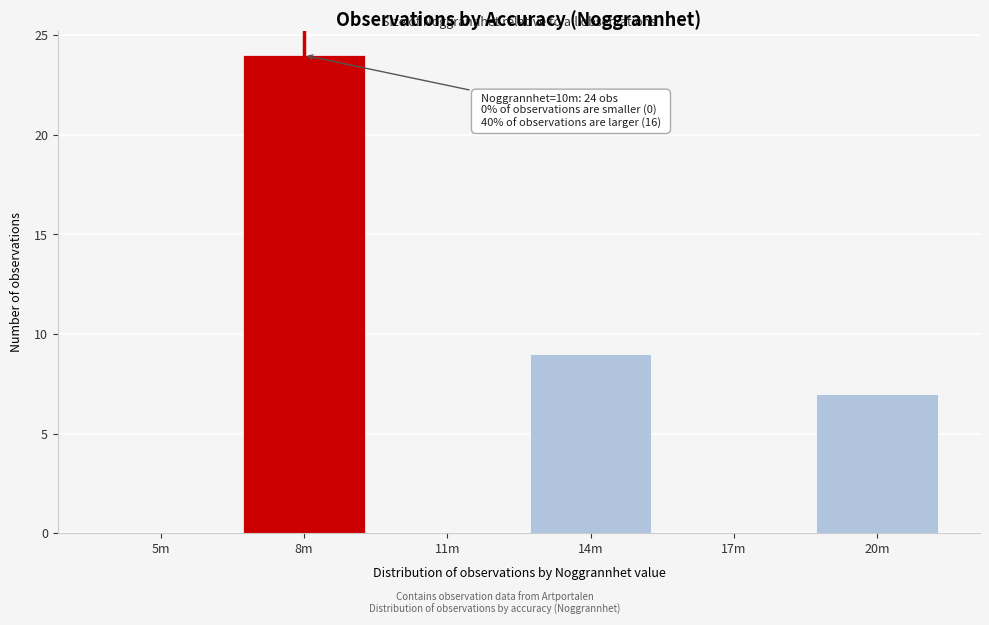

Reading right to left, list all the values displayed in this chart.

20m=7	17m=0	14m=9	11m=0	8m=24	5m=0